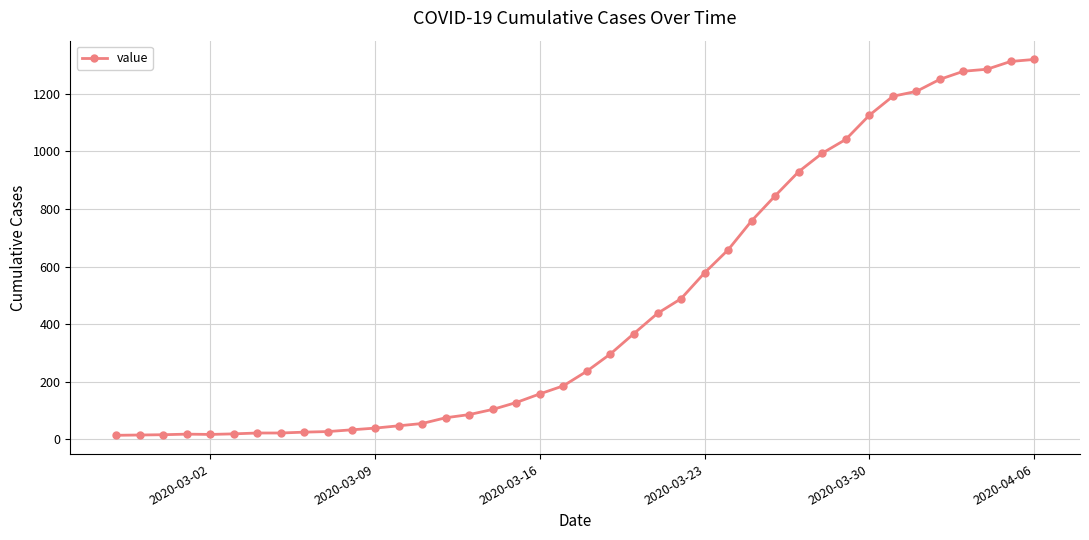

What is the sum of all values?

18693